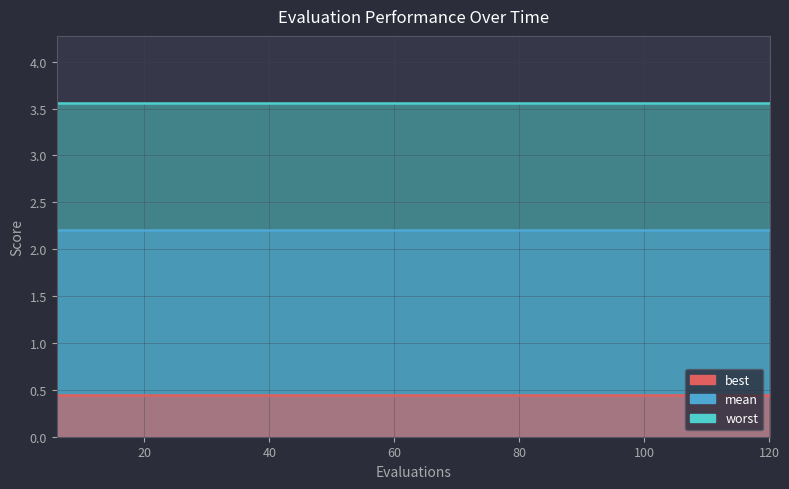

The worst series shows 3.6 at 12. True or false?

True